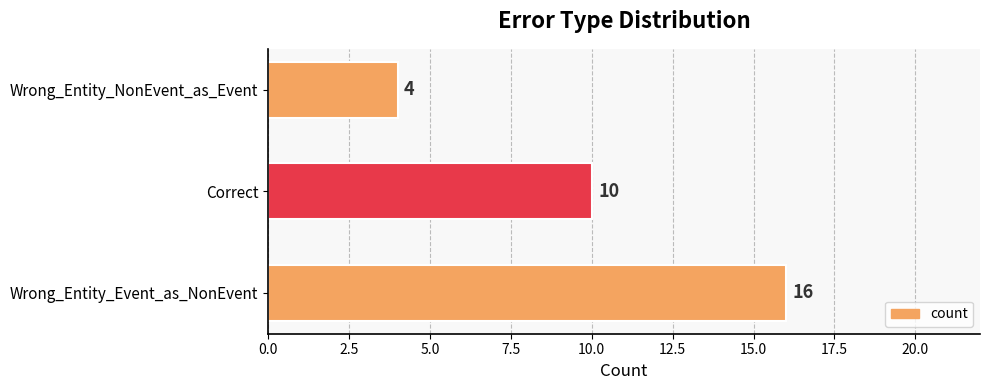

Count the values in the range 4 to 16.

3